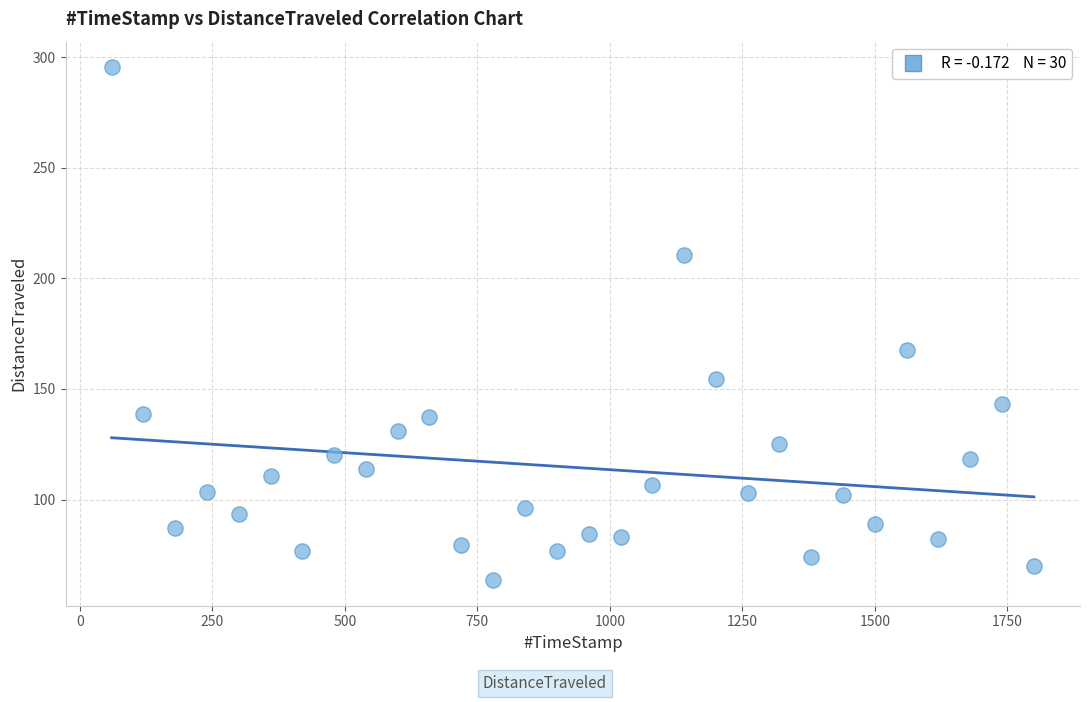

What Y value in the scatter plot is closest to 179?

167.8